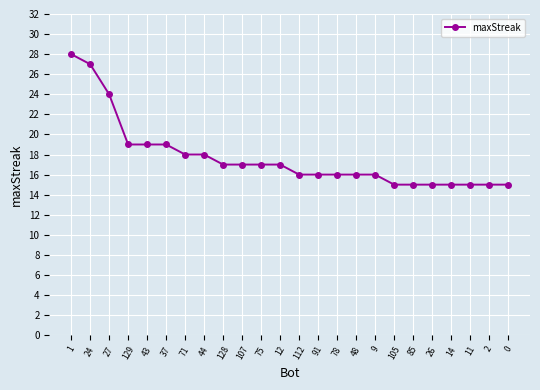

What is the difference between the second highest and second lowest values?

12